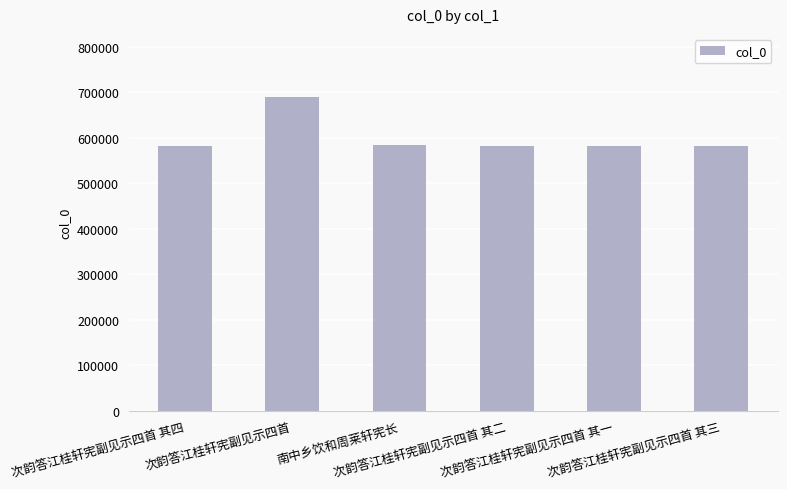

What is the difference between the values at 次韵答江桂轩宪副见示四首 其二 and 次韵答江桂轩宪副见示四首 其四?

2